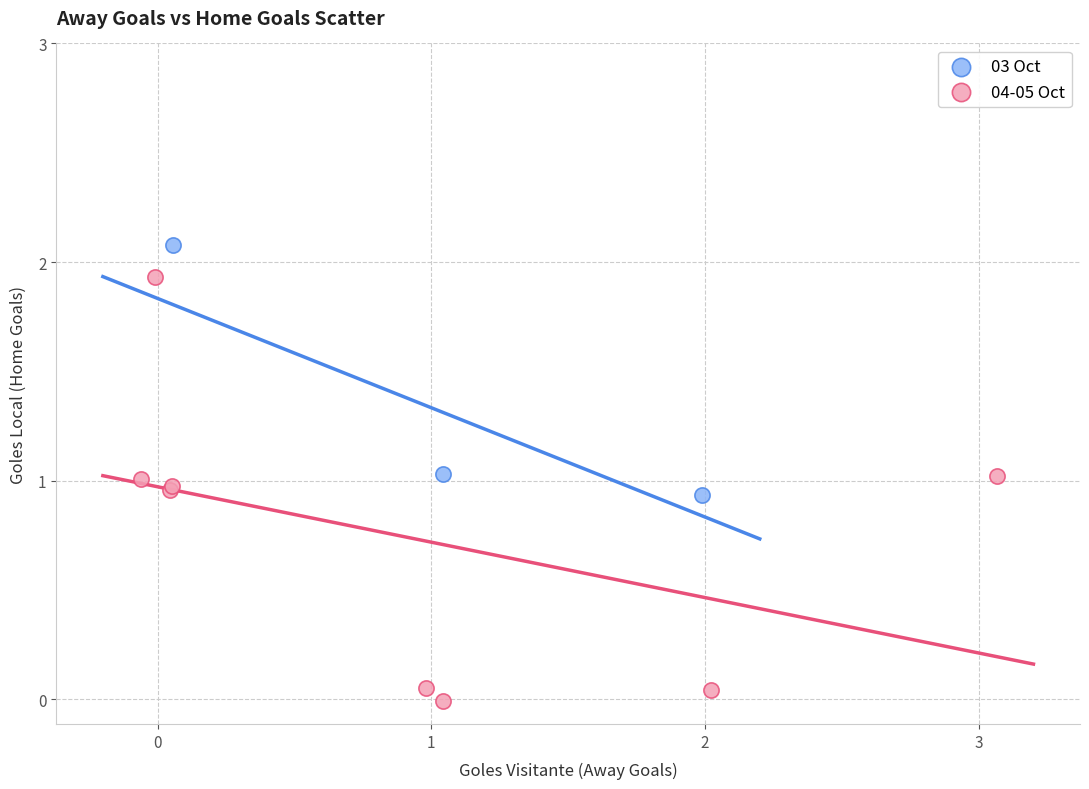

Which series contains the highest Y value?

03 Oct